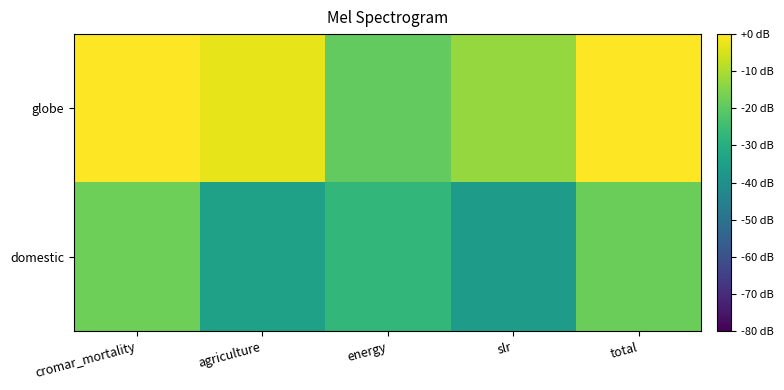

At energy, list the series in order from smallest to largest.

domestic, globe